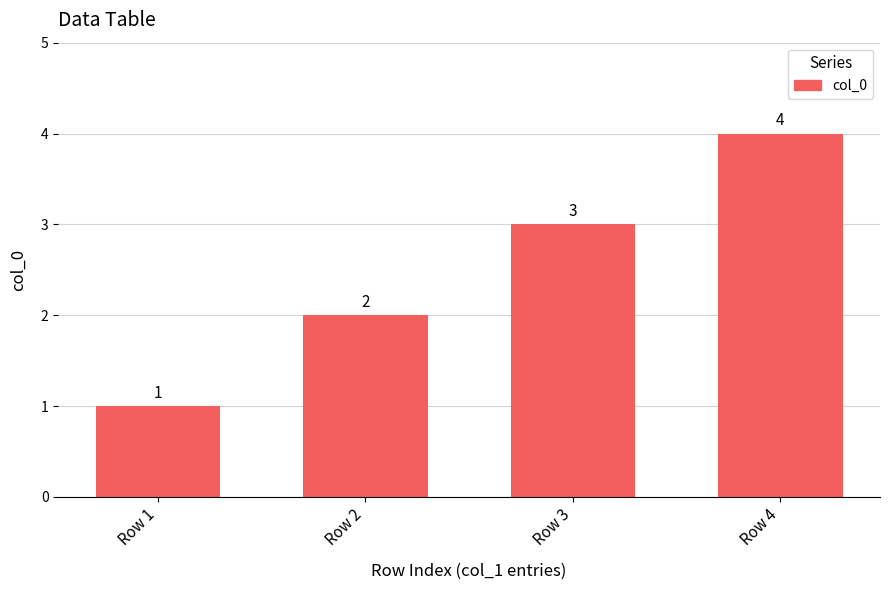

Where is the data nearest to the value 2?

Row 2